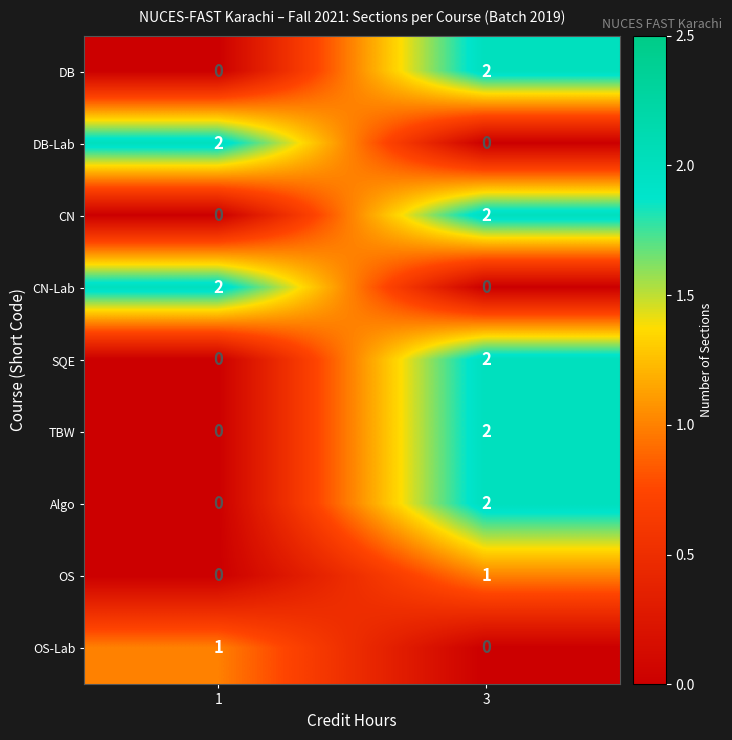

What is the total value across all series at 3?

11